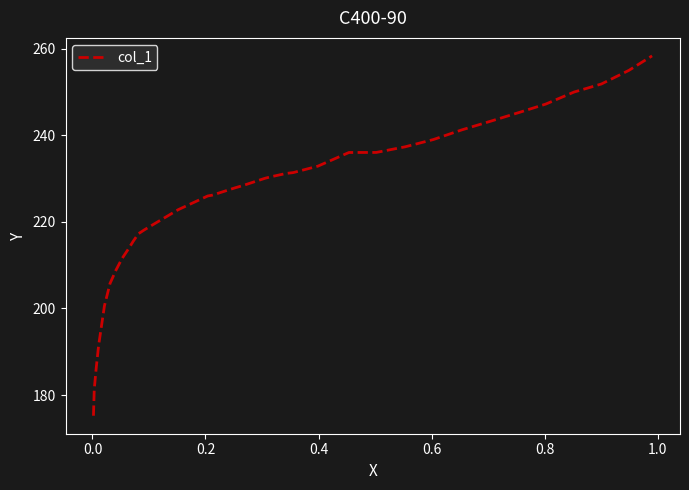

What is the maximum value shown in the chart?

258.3